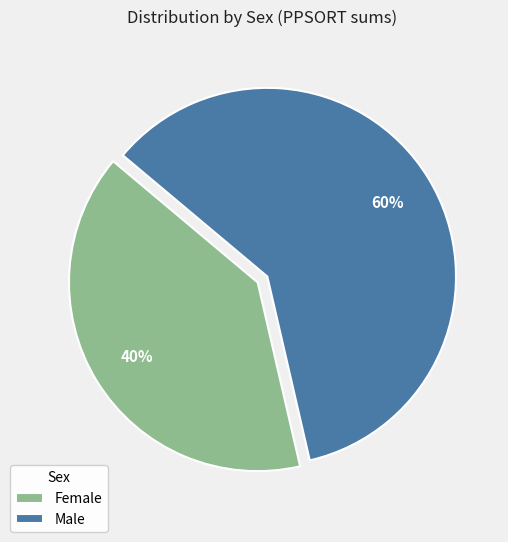

To the nearest percent, what percentage of the pie is Female?

40%